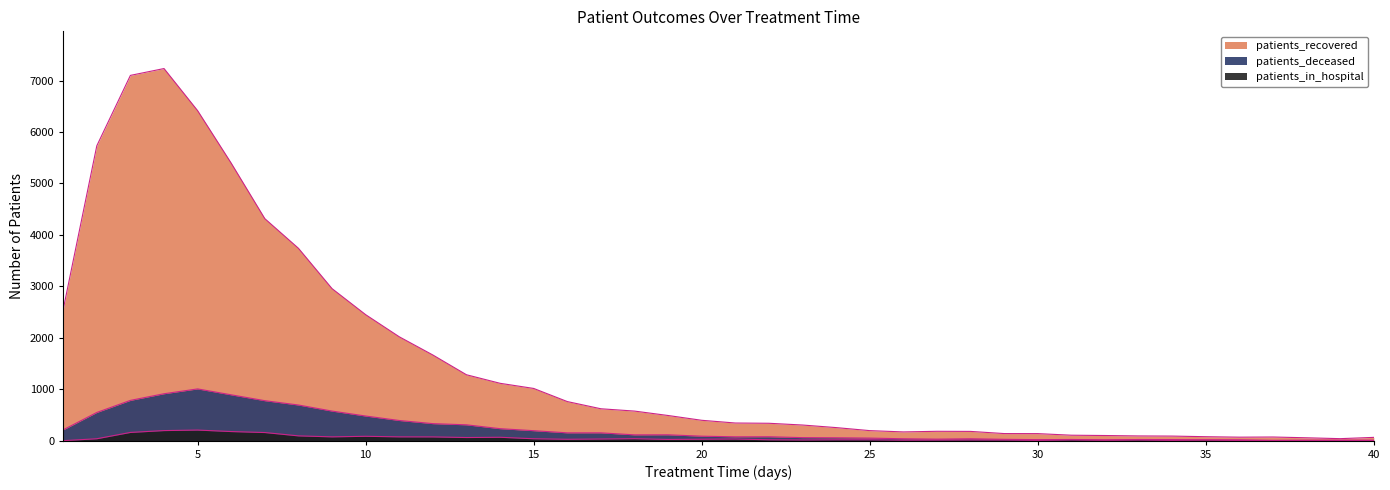

Reading right to left, transcribe all the data shown in this chart.

patients_recovered: 40=64	39=39	38=56	37=71	36=68	35=77	34=89	33=92	32=100	31=106	30=137	29=138	28=180	27=182	26=170	25=195	24=254	23=304	22=338	21=343	20=396	19=489	18=575	17=620	16=760	15=1015	14=1115	13=1281	12=1665	11=2019	10=2449	9=2955	8=3739	7=4315	6=5393	5=6414	4=7233	3=7100	2=5732	1=2551
patients_in_hospital: 40=3	39=4	38=7	37=2	36=3	35=13	34=5	33=13	32=8	31=14	30=5	29=12	28=13	27=11	26=9	25=17	24=17	23=13	22=17	21=32	20=28	19=24	18=38	17=32	16=27	15=37	14=66	13=61	12=73	11=74	10=85	9=74	8=93	7=158	6=177	5=206	4=196	3=160	2=37	1=0
patients_deceased: 40=10	39=10	38=7	37=7	36=17	35=16	34=21	33=22	32=17	31=23	30=20	29=26	28=37	27=30	26=37	25=50	24=56	23=59	22=76	21=75	20=87	19=114	18=113	17=152	16=152	15=194	14=233	13=308	12=331	11=392	10=479	9=575	8=693	7=777	6=891	5=1006	4=912	3=783	2=548	1=210